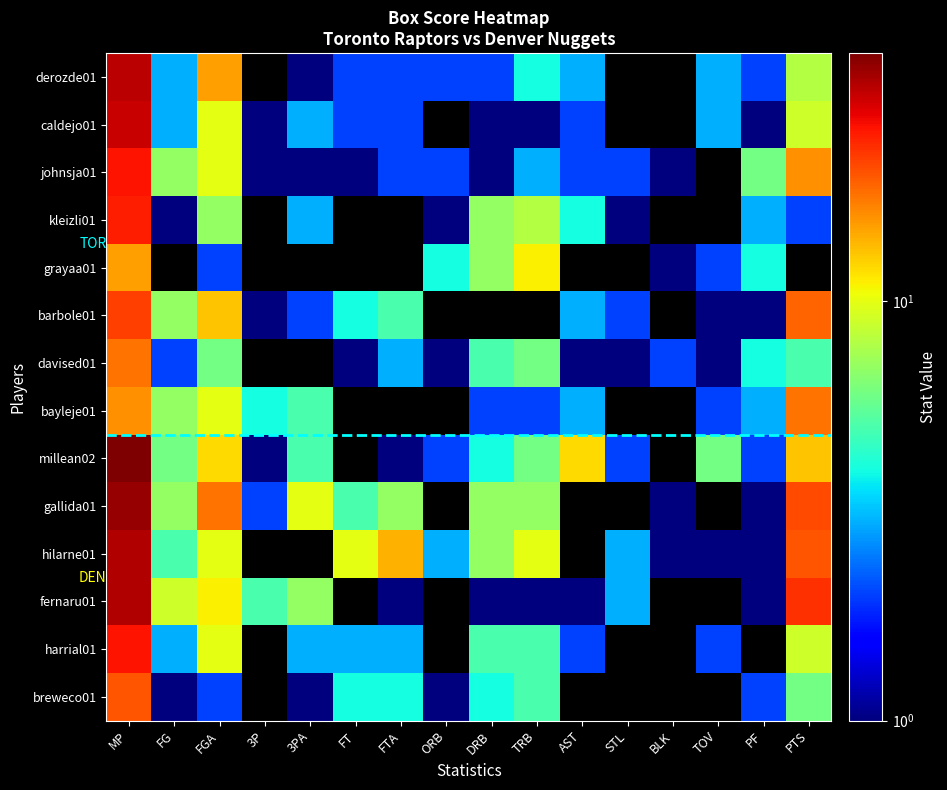

Reading left to right, list all the values displayed in this chart.

derozde01: MP=32	FG=3	FGA=15	3P=0	3PA=1	FT=2	FTA=2	ORB=2	DRB=2	TRB=4	AST=3	STL=0	BLK=0	TOV=3	PF=2	PTS=8
caldejo01: MP=31	FG=3	FGA=10	3P=1	3PA=3	FT=2	FTA=2	ORB=0	DRB=1	TRB=1	AST=2	STL=0	BLK=0	TOV=3	PF=1	PTS=9
johnsja01: MP=26	FG=7	FGA=10	3P=1	3PA=1	FT=1	FTA=2	ORB=2	DRB=1	TRB=3	AST=2	STL=2	BLK=1	TOV=0	PF=6	PTS=16
kleizli01: MP=25	FG=1	FGA=7	3P=0	3PA=3	FT=0	FTA=0	ORB=1	DRB=7	TRB=8	AST=4	STL=1	BLK=0	TOV=0	PF=3	PTS=2
grayaa01: MP=15	FG=0	FGA=2	3P=0	3PA=0	FT=0	FTA=0	ORB=4	DRB=7	TRB=11	AST=0	STL=0	BLK=1	TOV=2	PF=4	PTS=0
barbole01: MP=22	FG=7	FGA=13	3P=1	3PA=2	FT=4	FTA=5	ORB=0	DRB=0	TRB=0	AST=3	STL=2	BLK=0	TOV=1	PF=1	PTS=19
davised01: MP=18	FG=2	FGA=6	3P=0	3PA=0	FT=1	FTA=3	ORB=1	DRB=5	TRB=6	AST=1	STL=1	BLK=2	TOV=1	PF=4	PTS=5
bayleje01: MP=16	FG=7	FGA=10	3P=4	3PA=5	FT=0	FTA=0	ORB=0	DRB=2	TRB=2	AST=3	STL=0	BLK=0	TOV=2	PF=3	PTS=18
millean02: MP=39	FG=6	FGA=12	3P=1	3PA=5	FT=0	FTA=1	ORB=2	DRB=4	TRB=6	AST=12	STL=2	BLK=0	TOV=6	PF=2	PTS=13
gallida01: MP=36	FG=7	FGA=18	3P=2	3PA=10	FT=5	FTA=7	ORB=0	DRB=7	TRB=7	AST=0	STL=0	BLK=1	TOV=0	PF=1	PTS=21
hilarne01: MP=33	FG=5	FGA=10	3P=0	3PA=0	FT=10	FTA=14	ORB=3	DRB=7	TRB=10	AST=0	STL=3	BLK=1	TOV=1	PF=1	PTS=20
fernaru01: MP=33	FG=9	FGA=11	3P=5	3PA=7	FT=0	FTA=1	ORB=0	DRB=1	TRB=1	AST=1	STL=3	BLK=0	TOV=0	PF=1	PTS=23
harrial01: MP=26	FG=3	FGA=10	3P=0	3PA=3	FT=3	FTA=3	ORB=0	DRB=5	TRB=5	AST=2	STL=0	BLK=0	TOV=2	PF=0	PTS=9
breweco01: MP=20	FG=1	FGA=2	3P=0	3PA=1	FT=4	FTA=4	ORB=1	DRB=4	TRB=5	AST=0	STL=0	BLK=0	TOV=0	PF=2	PTS=6